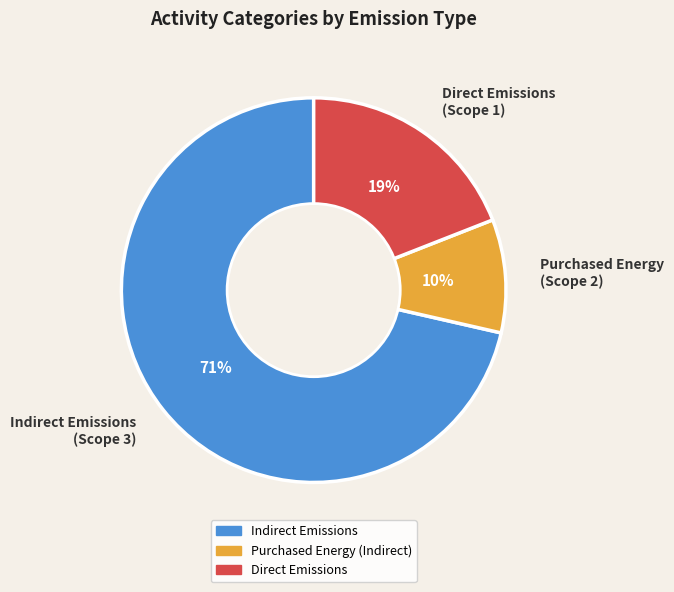

Between Direct Emissions (Scope 1) and Indirect Emissions (Scope 3), which is larger?

Indirect Emissions (Scope 3)